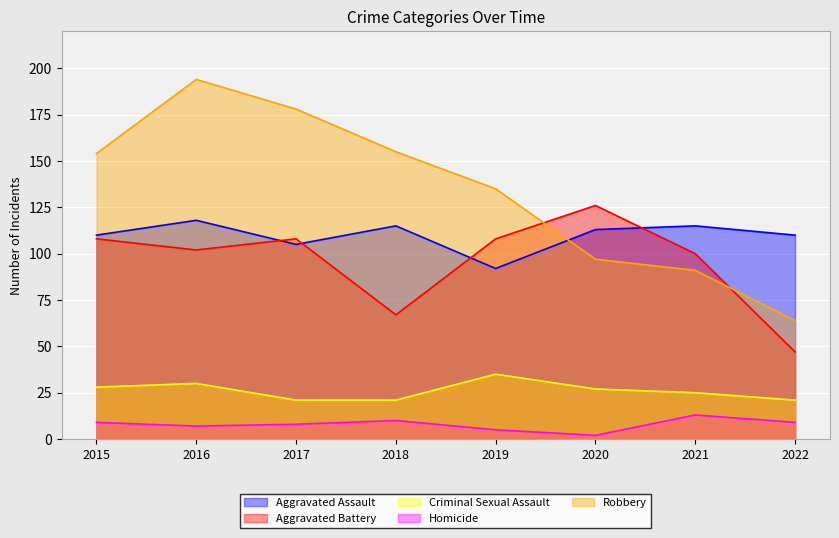

What are all the series names shown in the legend?

Aggravated Assault, Aggravated Battery, Criminal Sexual Assault, Homicide, Robbery